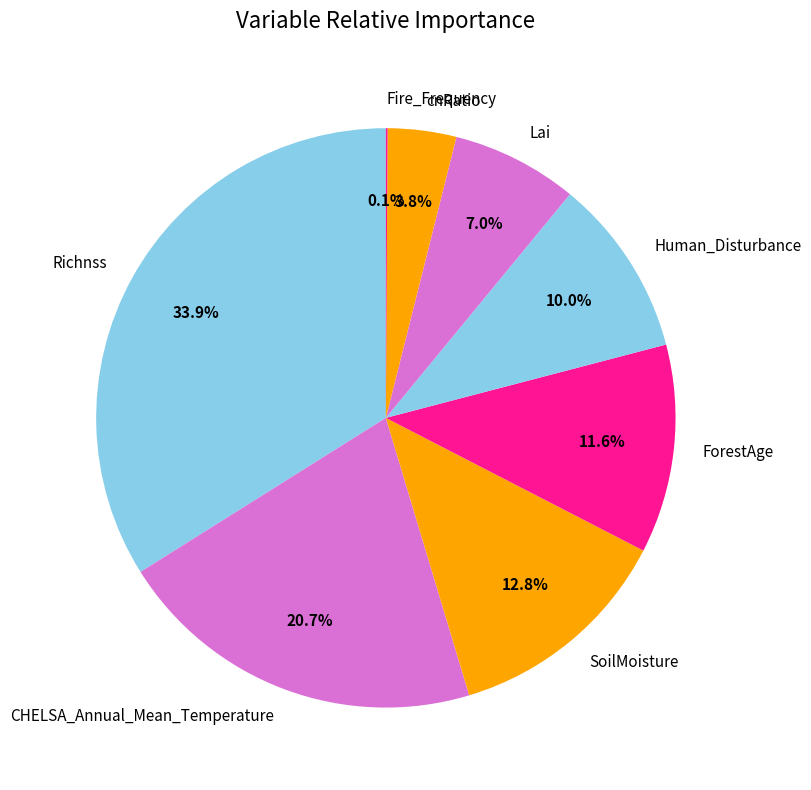

The ForestAge slice represents 22% of the pie. True or false?

False